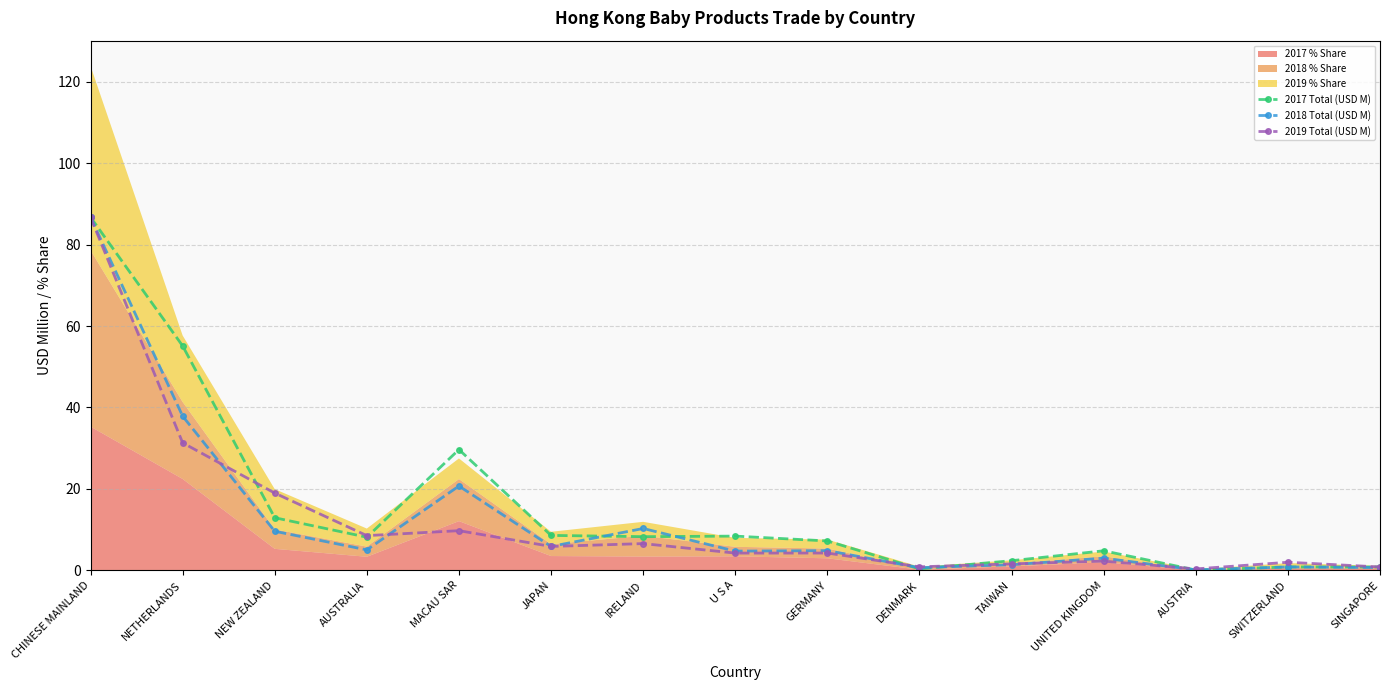

Which series has the largest range (max minus min)?

2017 Total (USD M)